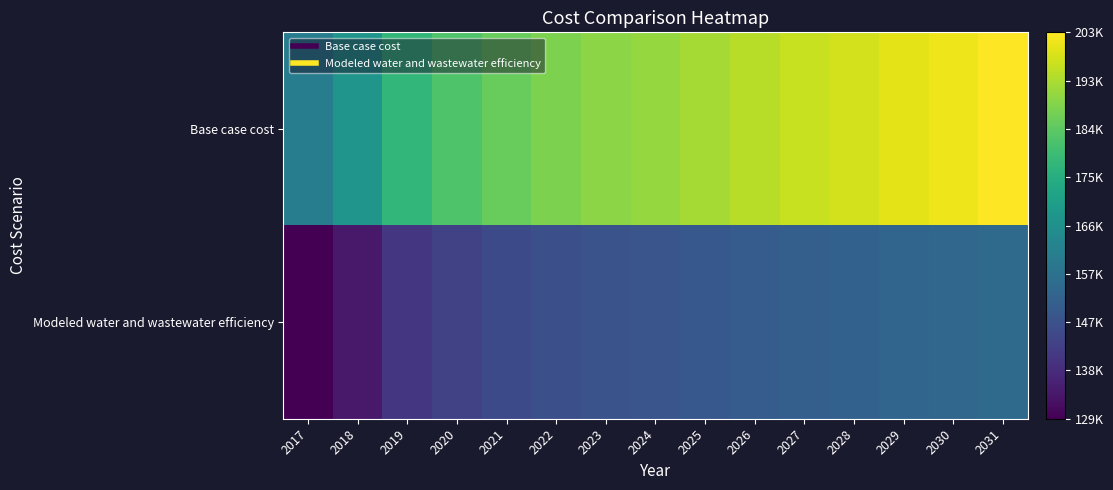

Between 2027 and 2019, which is larger?

2027